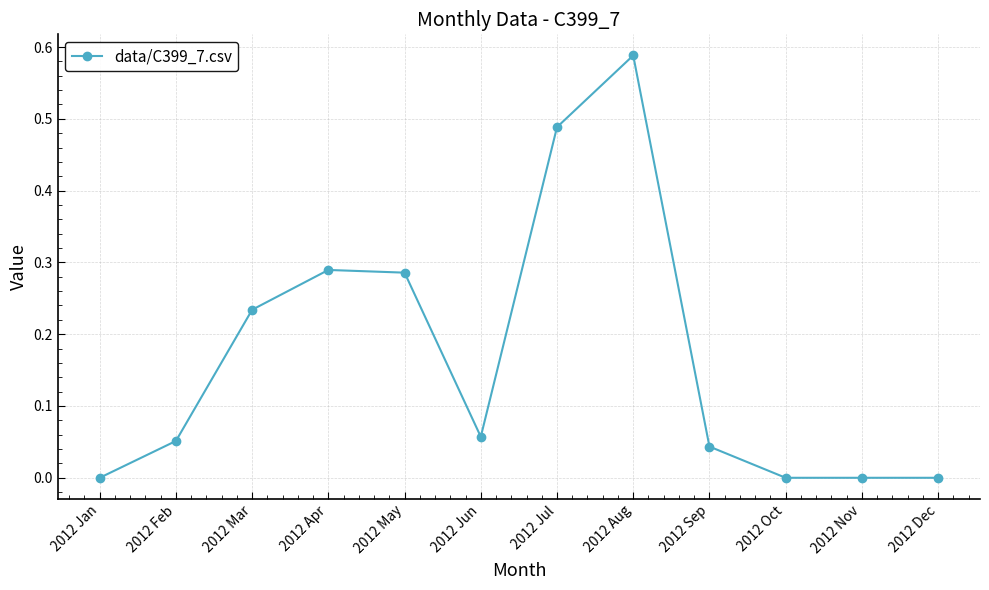

True or false: the data shows 0.2 at 2012 Jan.

False